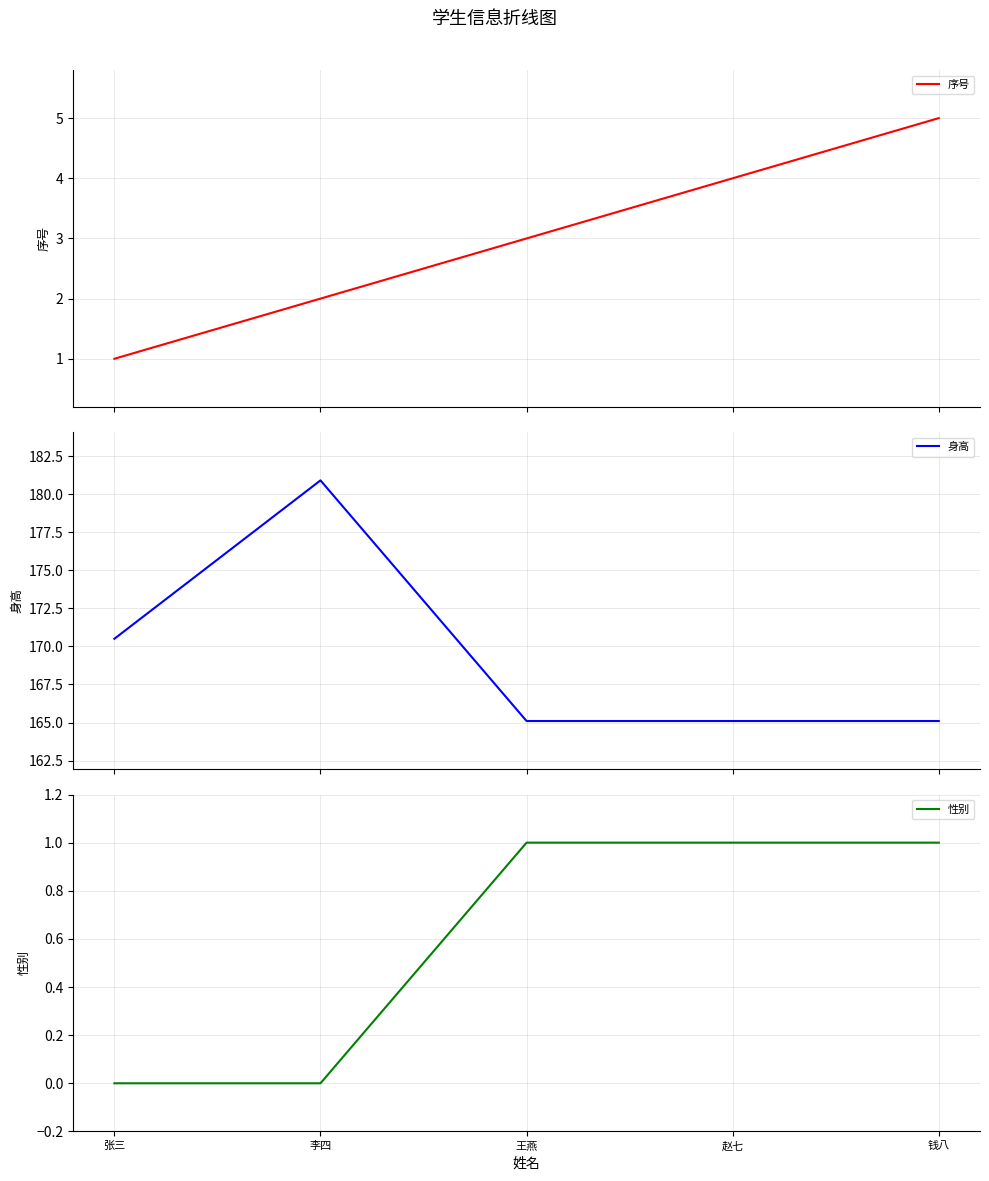

Which has a higher value, 王燕 or 李四?

王燕